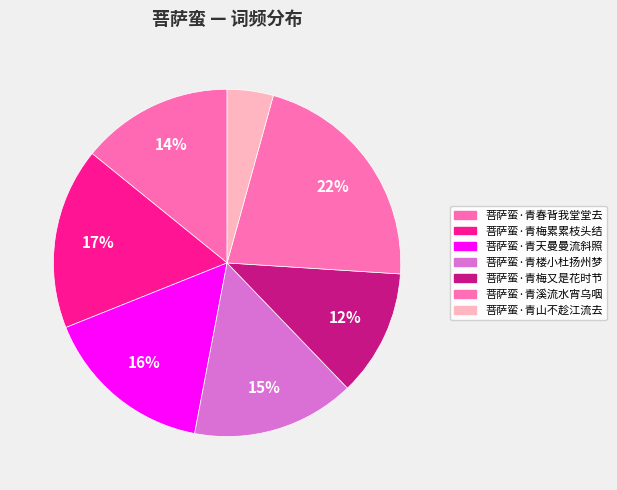

Is there a majority slice in this chart?

No